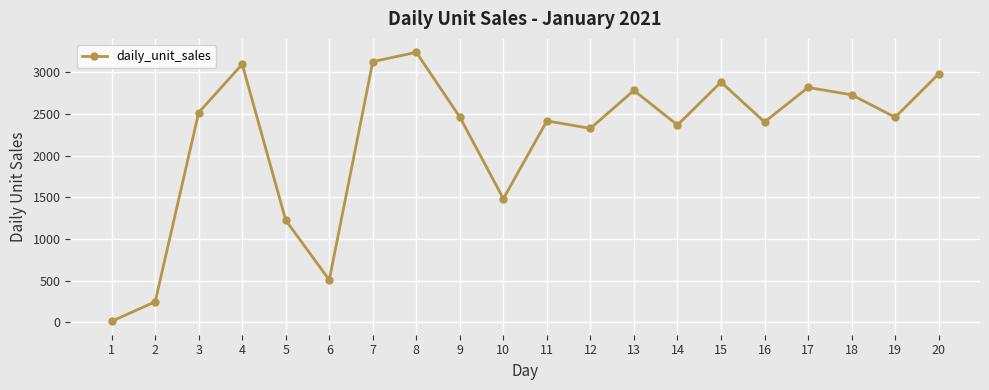

What is the value of the 16th point from the left?

2405.7